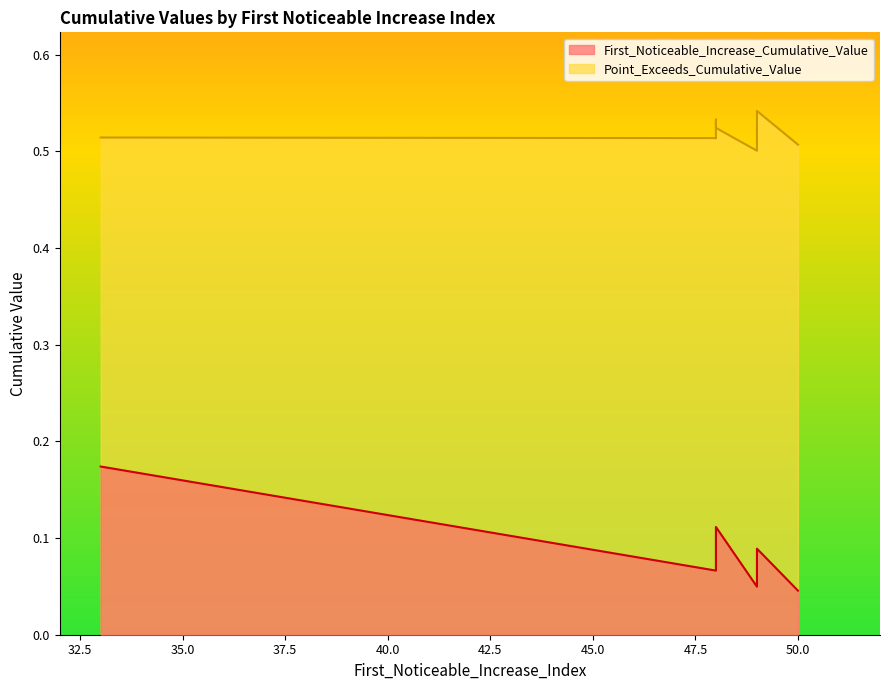

Where is the first local minimum for First_Noticeable_Increase_Cumulative_Value?

48